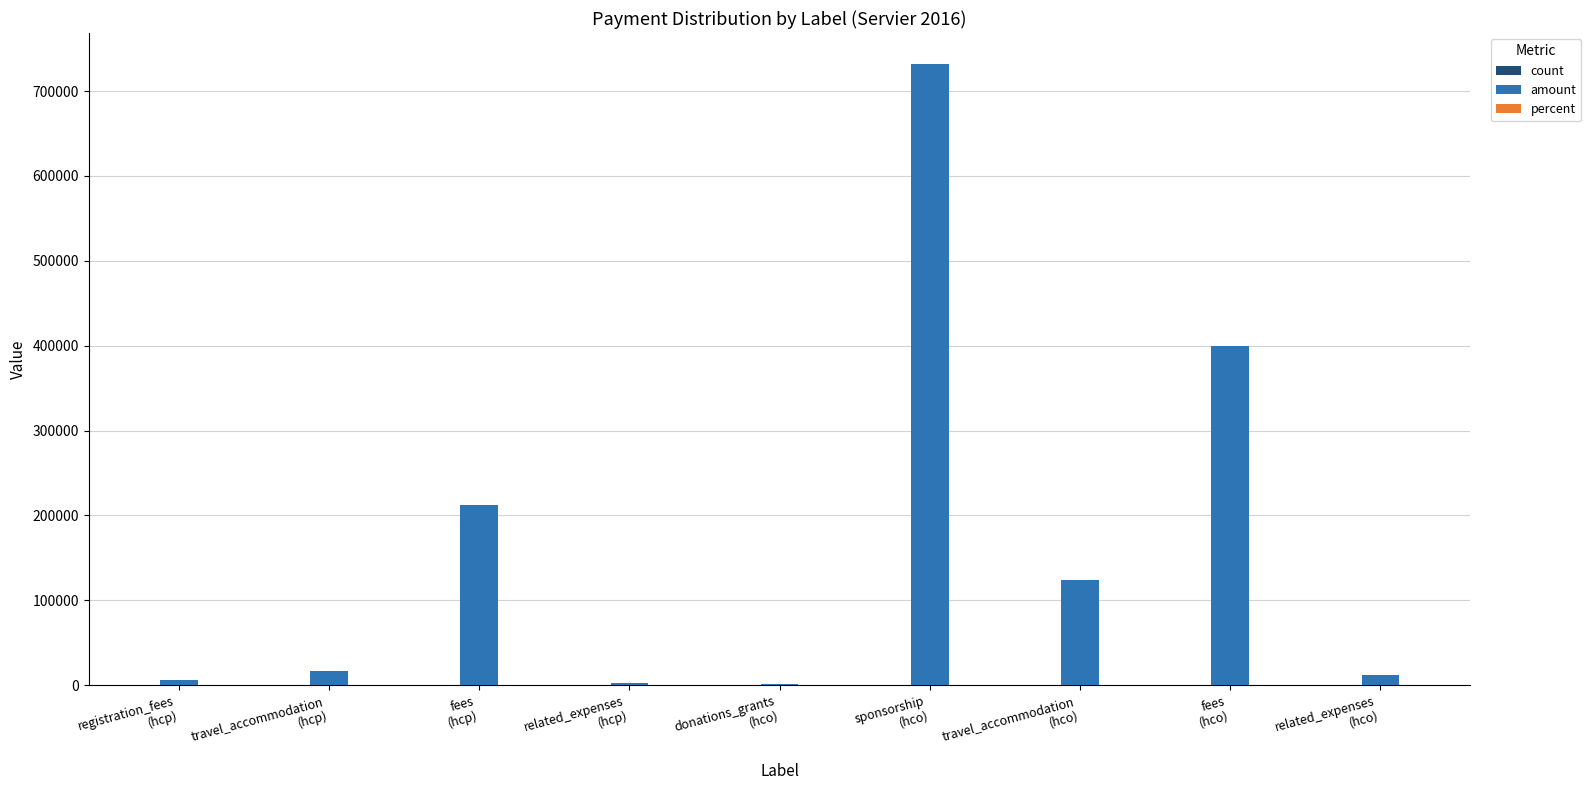

Which series has the largest total across all categories?

amount